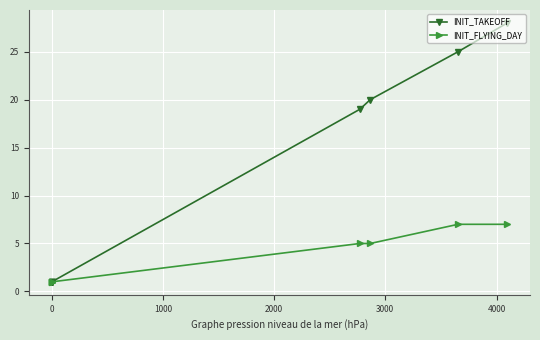

Which series has the largest range (max minus min)?

INIT_TAKEOFF